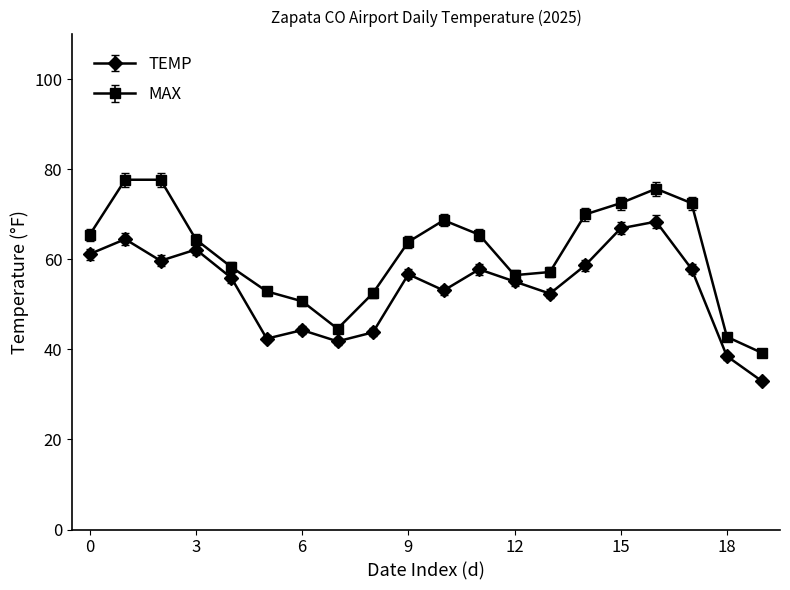

What is the minimum value shown in the chart?

32.9